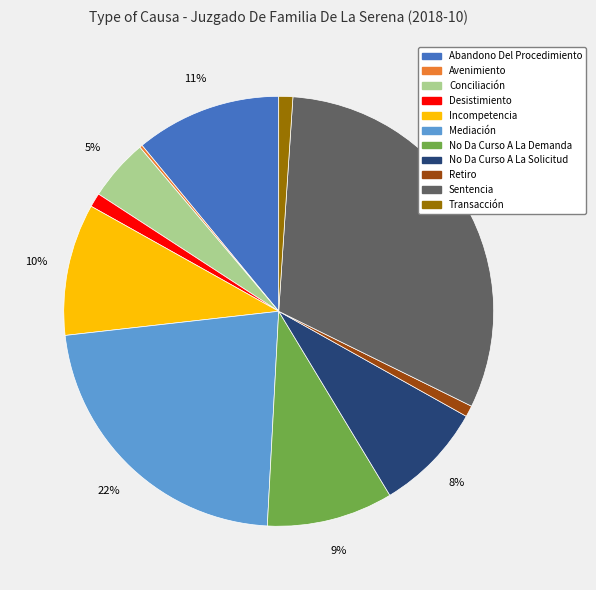

To the nearest percent, what is the difference between the No Da Curso A La Solicitud and No Da Curso A La Demanda slice percentages?

1%